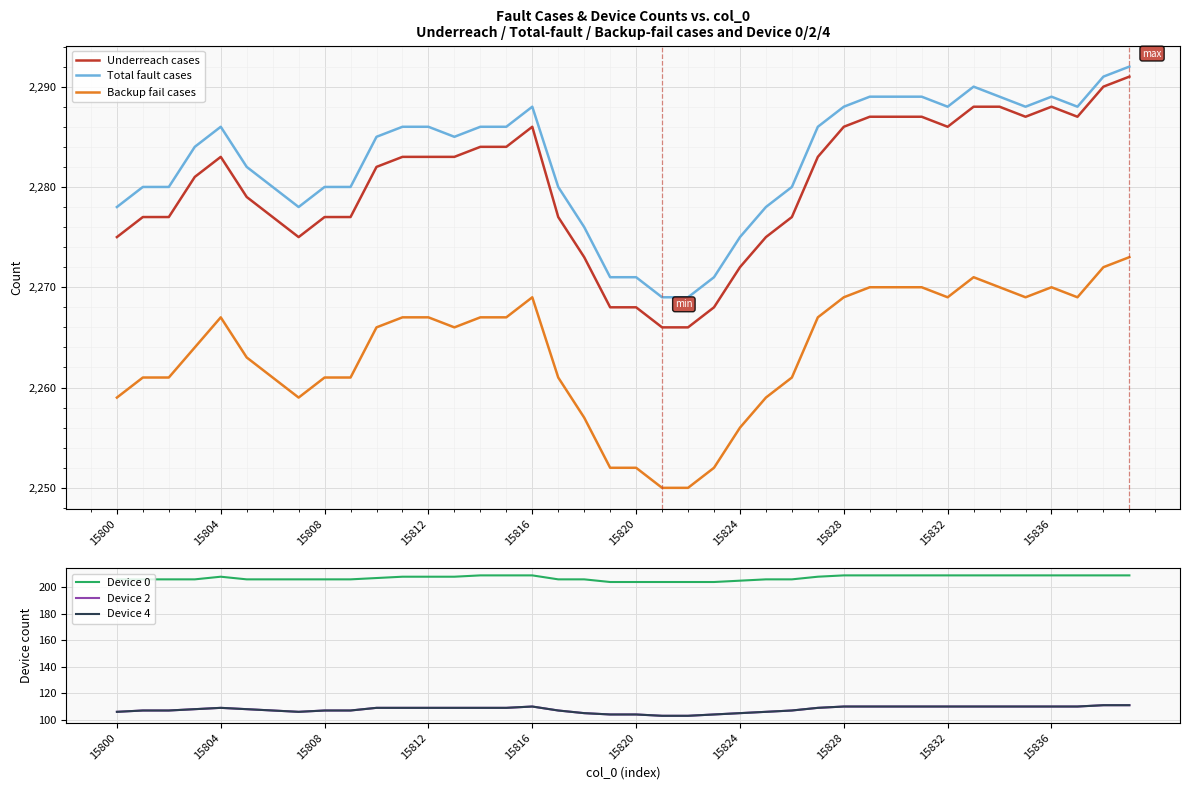

Is the value of Underreach cases at 30 greater than the value of Total fault cases at 26?

Yes